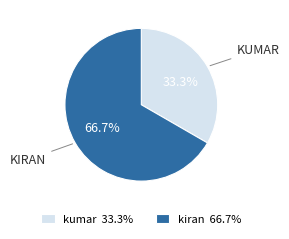

How many segments does this pie chart have?

2